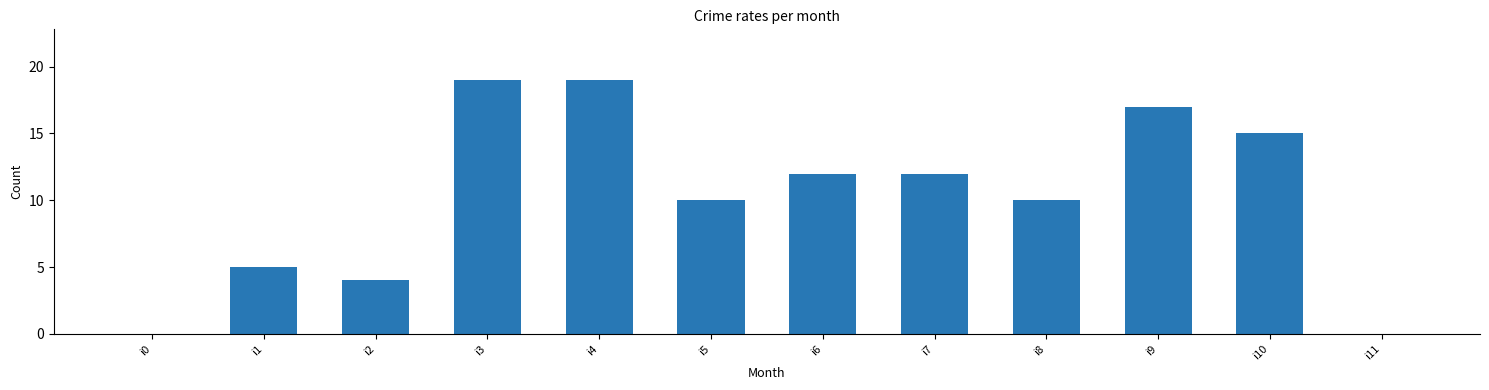

What is the maximum value shown in the chart?

19